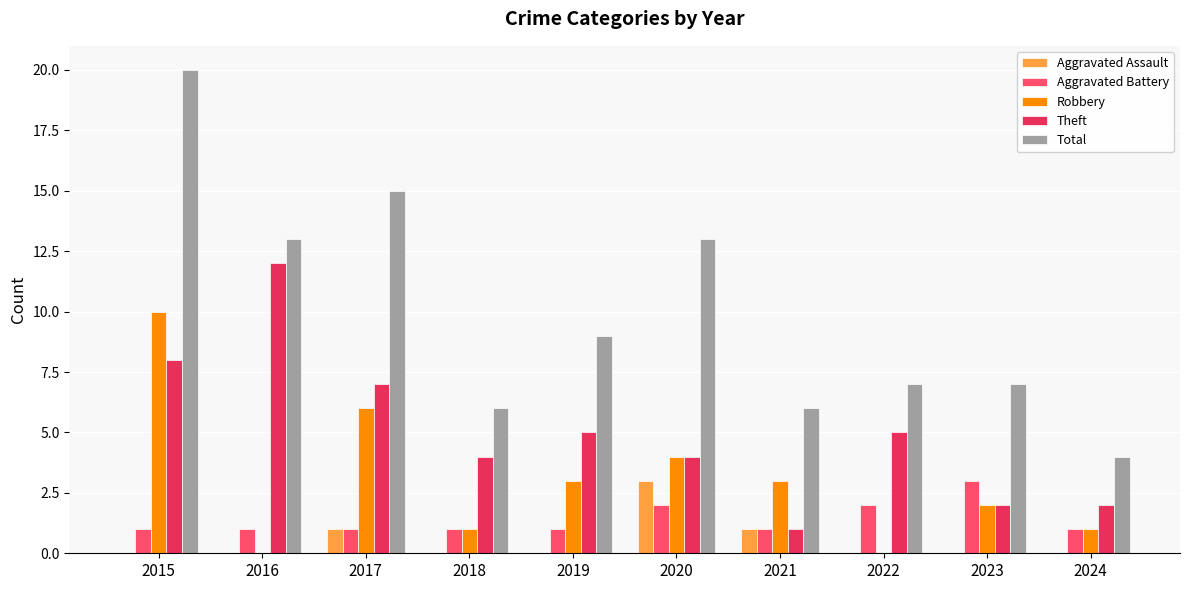

Is the value of Robbery at 2022 greater than the value of Total at 2018?

No